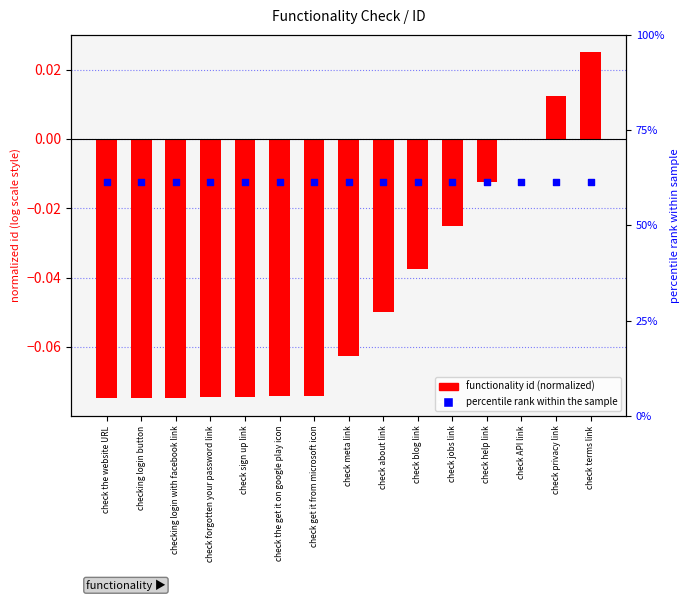

Which series has the largest Y range (max minus min)?

functionality id (normalized)